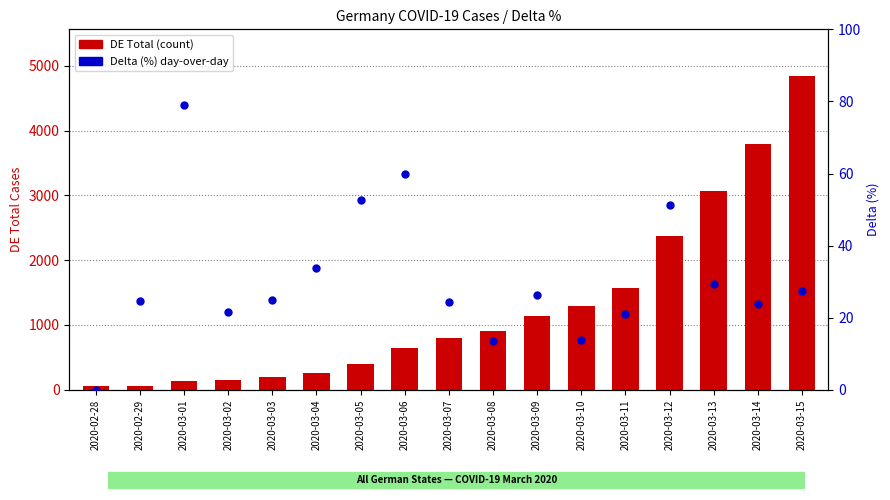

Rank the series at 2020-03-10 from lowest to highest value.

Delta (%), DE Total